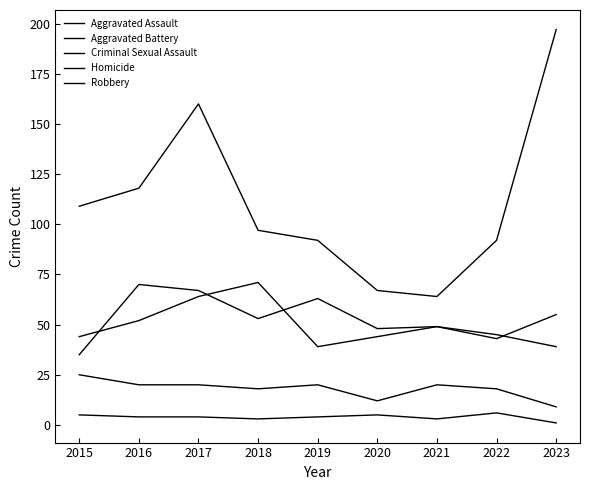

Does the chart have visible grid lines?

No